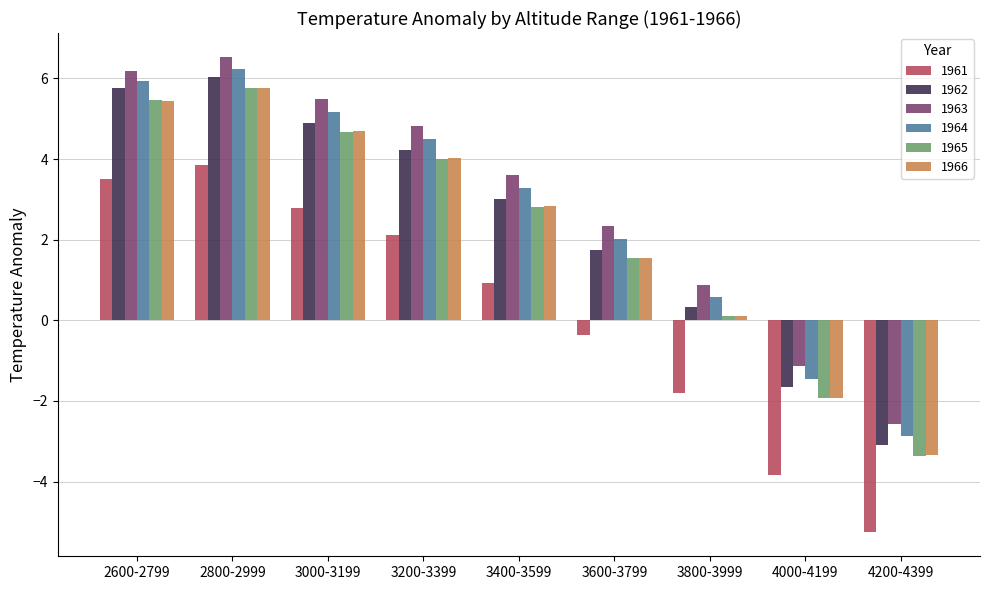

What is the sum of the 1965 values at 2800-2999 and 3200-3399?

9.8